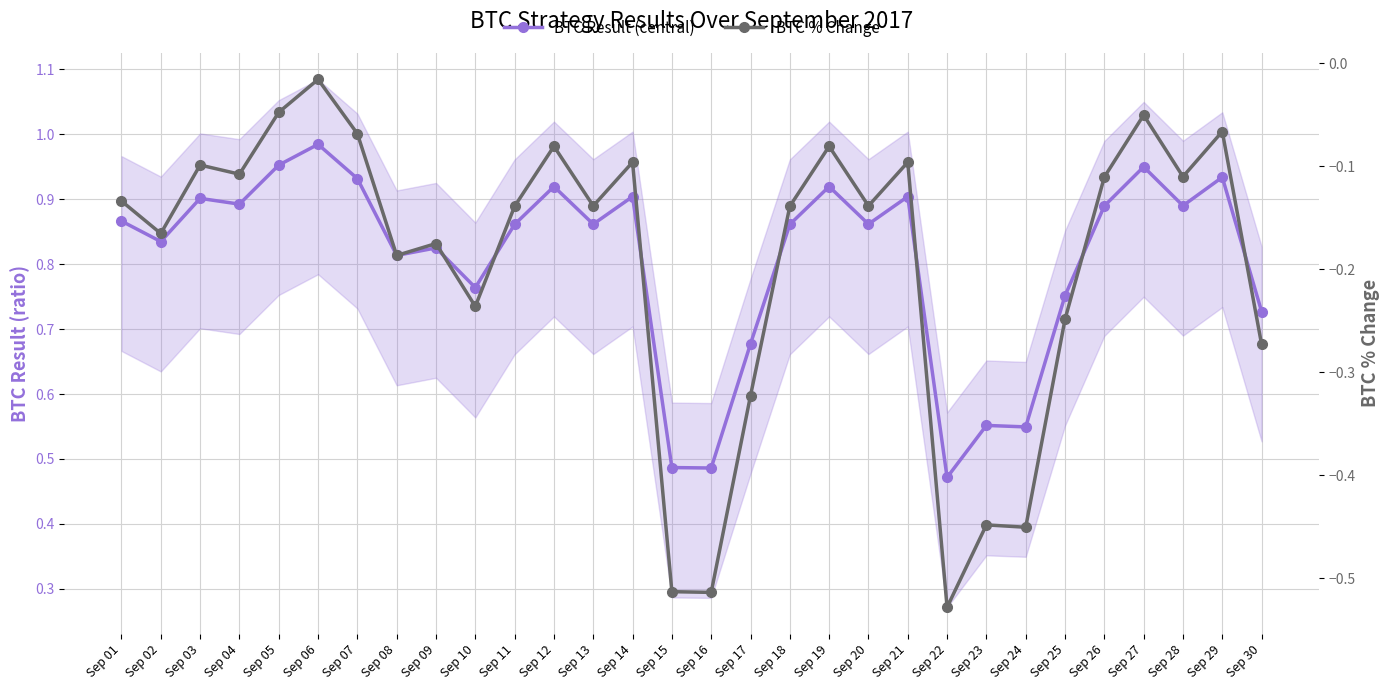

Is the value of BTC % Change at Sep 27 greater than the value of BTC Result (central) at Sep 17?

No